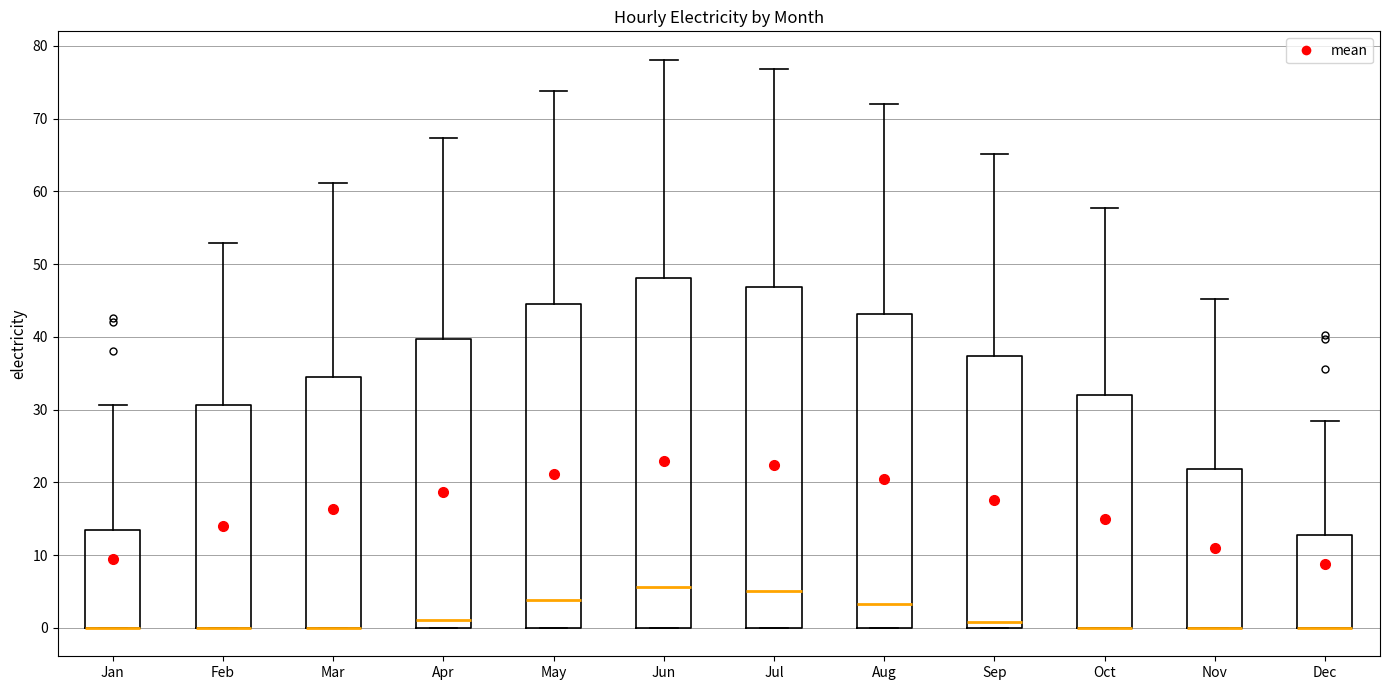

Reading left to right, read every box against the y-axis: the position of its median line, the range the box covers, and the ends of its whiskers. The values are not printed on the chart, so give them approximately, as read against the axis.

Jan: median 0 (drawn on the box's lower edge), box 0 to 13, whiskers 0 to 31
Feb: median 0 (drawn on the box's lower edge), box 0 to 31, whiskers 0 to 53
Mar: median 0 (drawn on the box's lower edge), box 0 to 35, whiskers 0 to 61
Apr: median 1, box 0 to 40, whiskers 0 to 67
May: median 4, box 0 to 45, whiskers 0 to 74
Jun: median 6, box 0 to 48, whiskers 0 to 78
Jul: median 5, box 0 to 47, whiskers 0 to 77
Aug: median 3, box 0 to 43, whiskers 0 to 72
Sep: median 1, box 0 to 37, whiskers 0 to 65
Oct: median 0 (drawn on the box's lower edge), box 0 to 32, whiskers 0 to 58
Nov: median 0 (drawn on the box's lower edge), box 0 to 22, whiskers 0 to 45
Dec: median 0 (drawn on the box's lower edge), box 0 to 13, whiskers 0 to 28